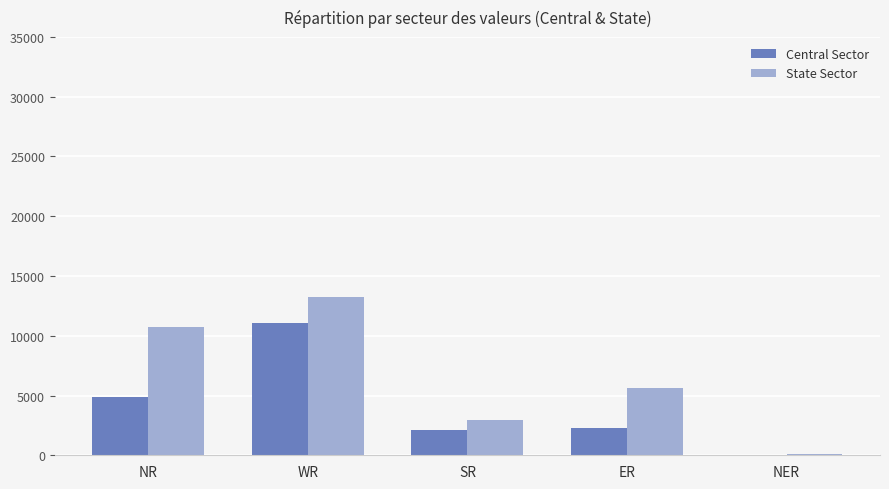

Which series changed the most between WR and SR?

State Sector